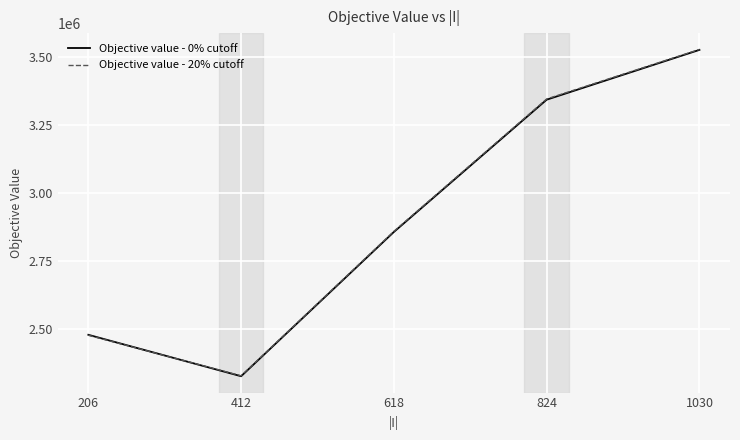

Reading left to right, transcribe all the data shown in this chart.

Objective value - 0% cutoff: 206=2480480.8	412=2328555.3	618=2857534.6	824=3342331.9	1030=3524896.7
Objective value - 20% cutoff: 206=2478781.4	412=2330164.5	618=2859785.8	824=3344930.6	1030=3526498.6